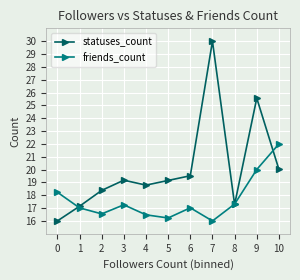

What is the sum of all friends_count values?

194.1